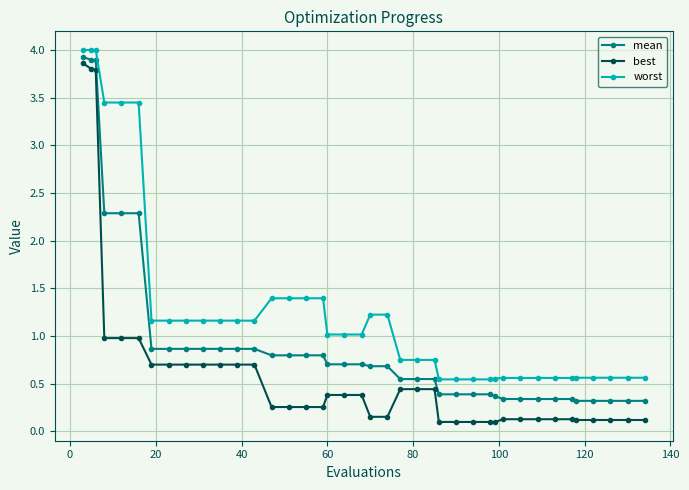

What are all the series names shown in the legend?

mean, best, worst